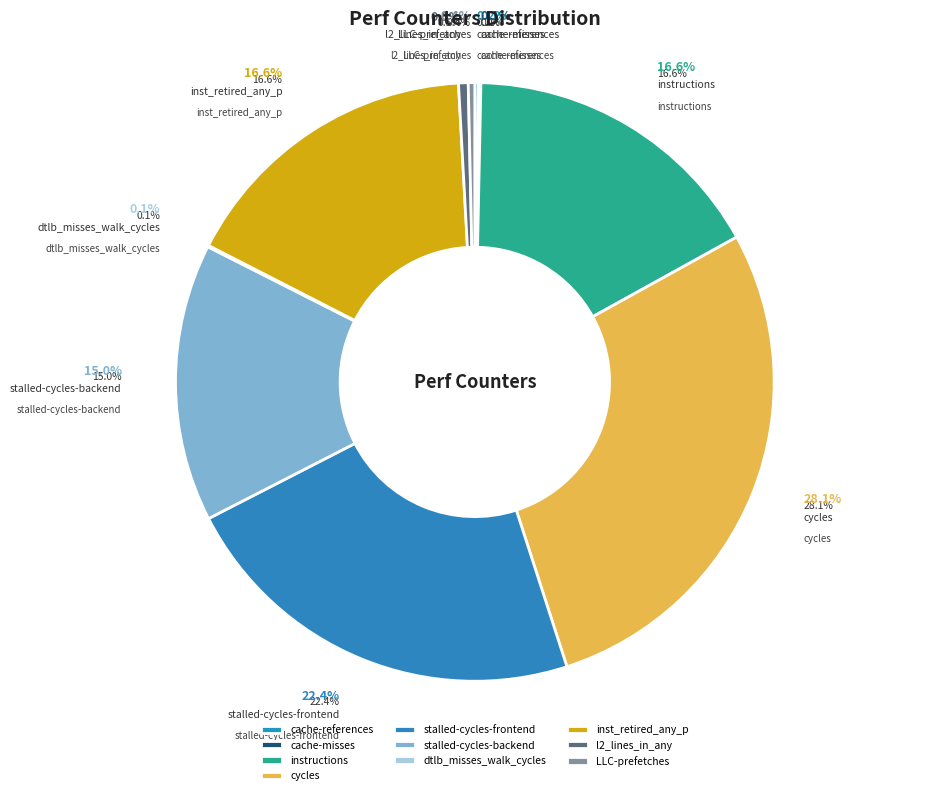

Which category has the smallest portion of the pie?

dtlb_misses_walk_cycles